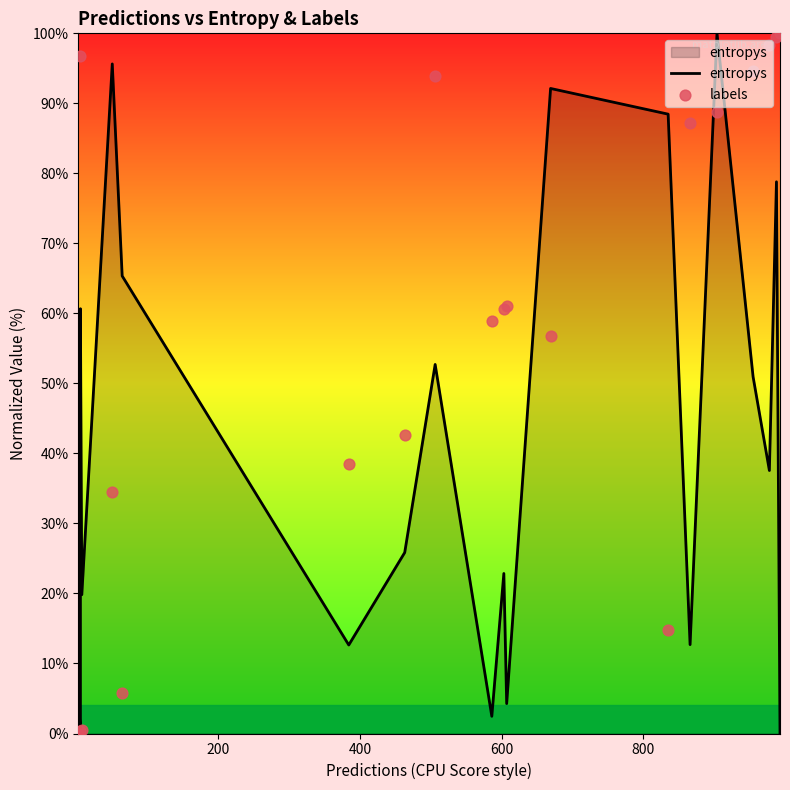

Is the value of entropys at 15 greater than the value of labels at 400?

Yes